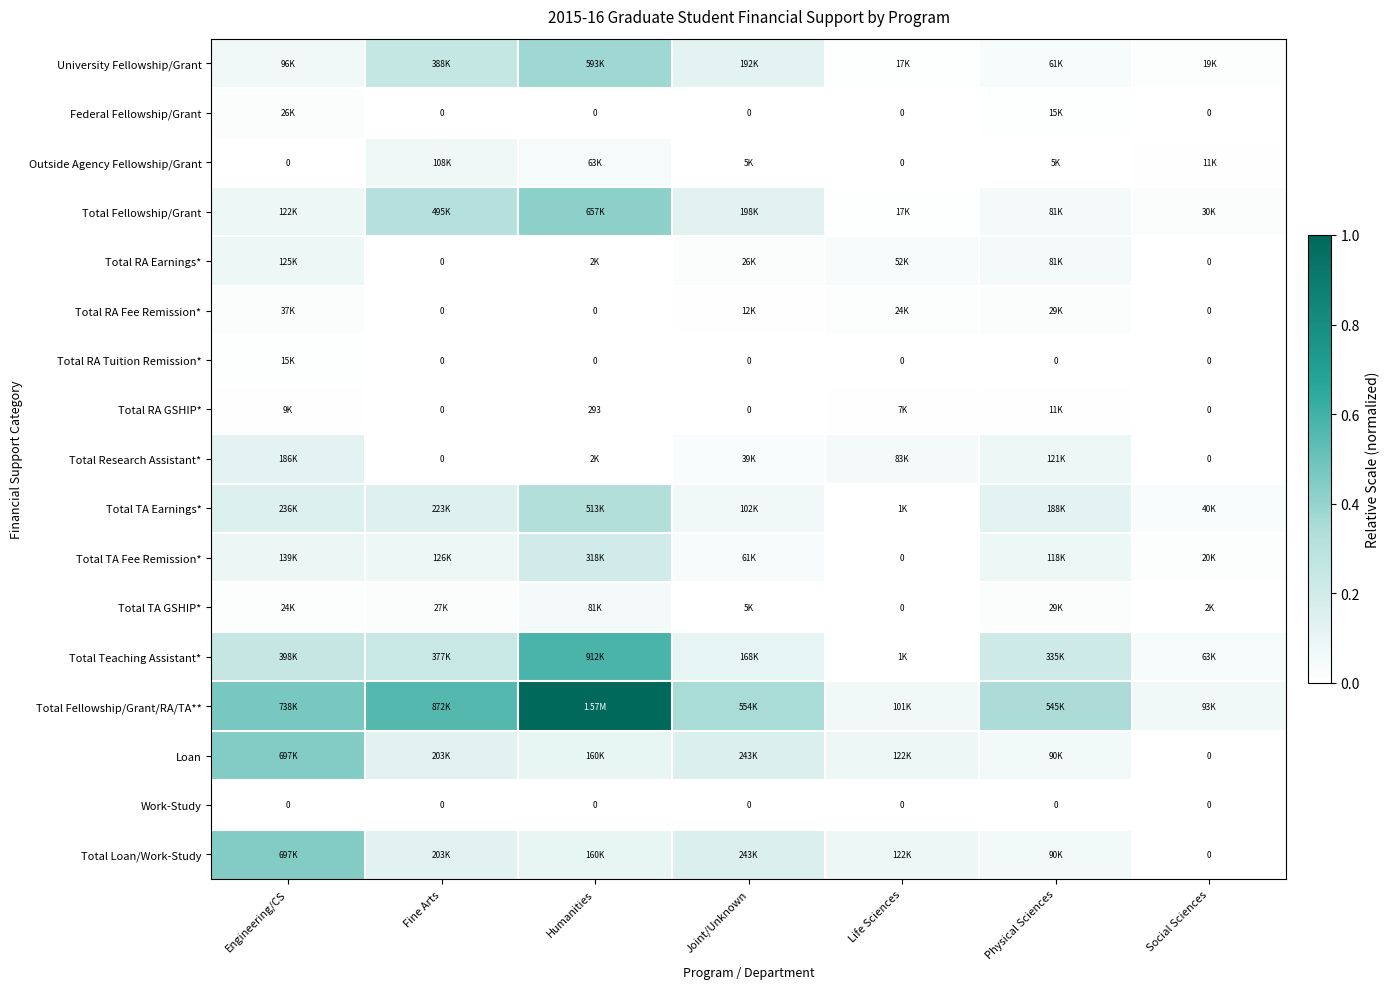

Rank the categories by Total RA Fee Remission* value from highest to lowest.

Engineering/CS, Physical Sciences, Life Sciences, Joint/Unknown, Fine Arts, Humanities, Social Sciences